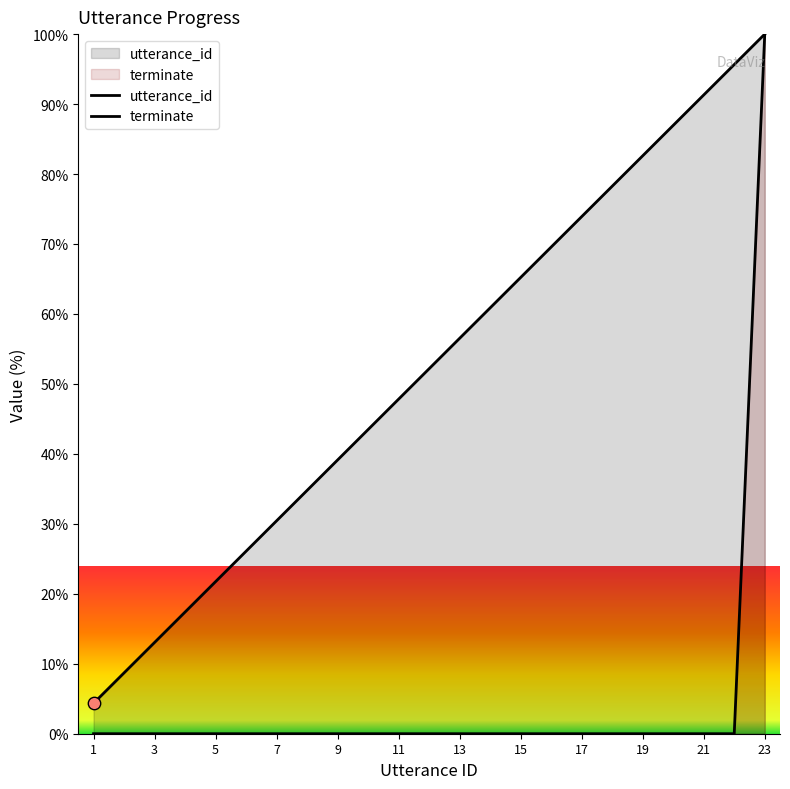

What is the total value across all series at 9?

39.1